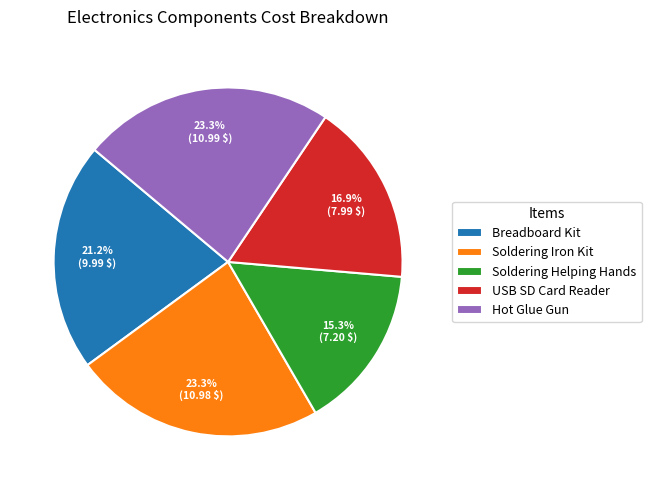

Which category has the smallest portion of the pie?

Soldering Helping Hands